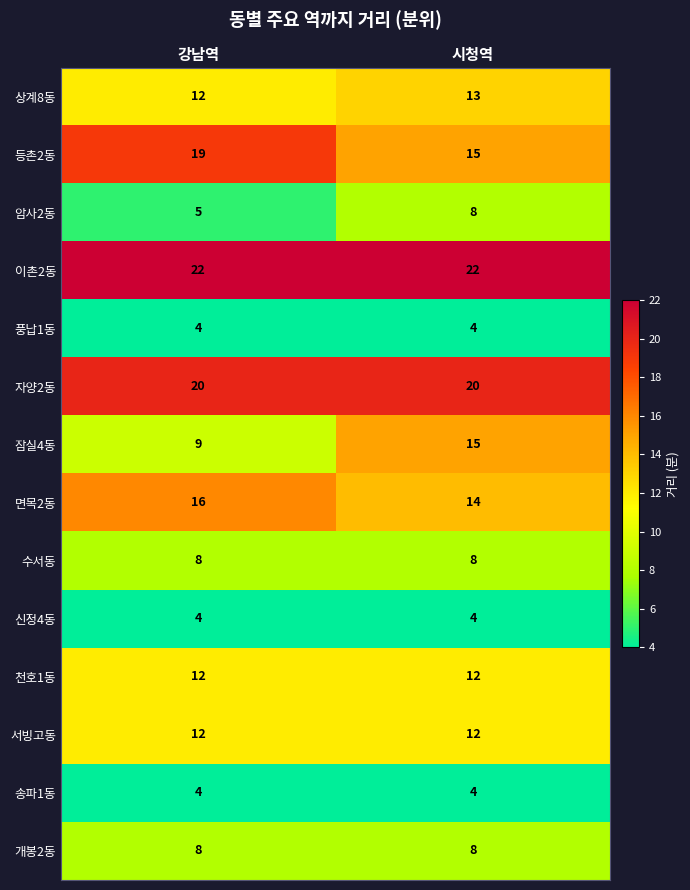

Reading right to left, what are all the values shown in this chart?

상계8동: 시청역=13	강남역=12
등촌2동: 시청역=15	강남역=19
암사2동: 시청역=8	강남역=5
이촌2동: 시청역=22	강남역=22
풍납1동: 시청역=4	강남역=4
자양2동: 시청역=20	강남역=20
잠실4동: 시청역=15	강남역=9
면목2동: 시청역=14	강남역=16
수서동: 시청역=8	강남역=8
신정4동: 시청역=4	강남역=4
천호1동: 시청역=12	강남역=12
서빙고동: 시청역=12	강남역=12
송파1동: 시청역=4	강남역=4
개봉2동: 시청역=8	강남역=8